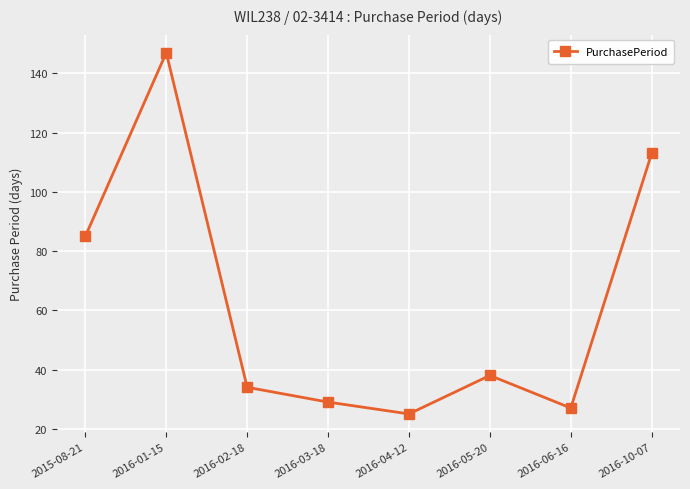

Which label corresponds to the largest value in the chart?

2016-01-15